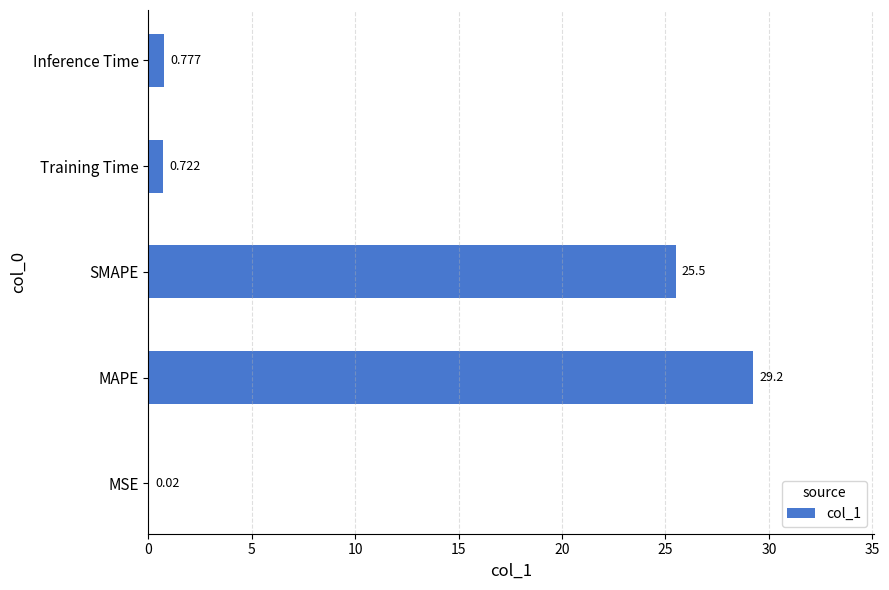

Where is the data nearest to the value 14?

SMAPE